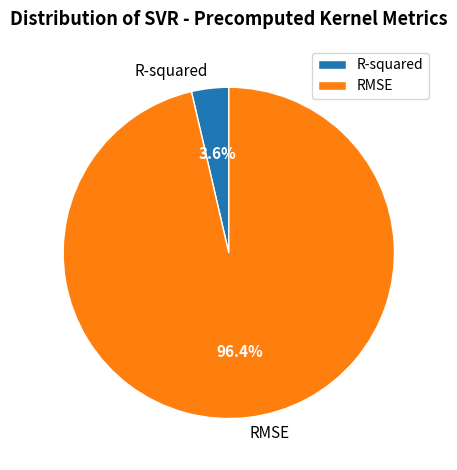

What is the total percentage of R-squared and RMSE?

100.0%